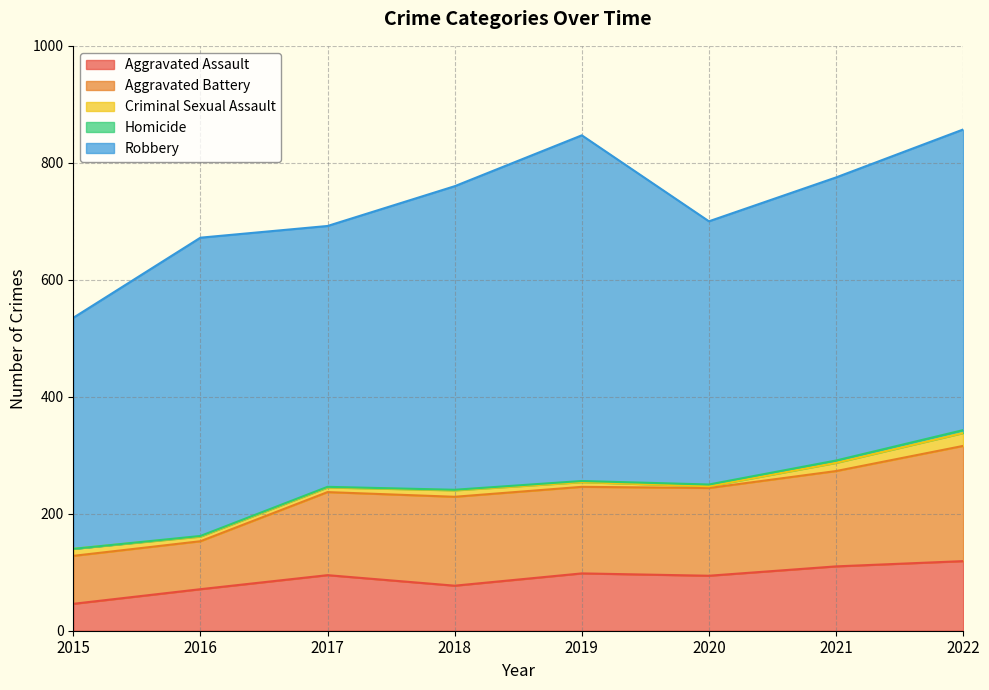

Which series has the largest total across all categories?

Robbery